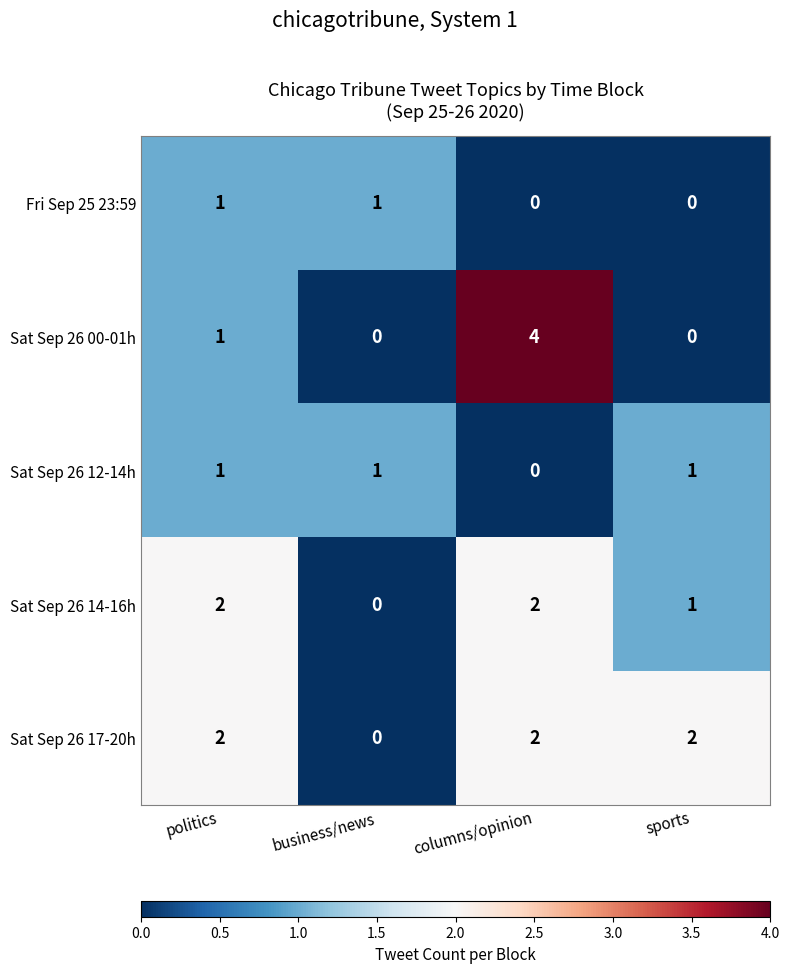

What is the total value across all series at business/news?

2